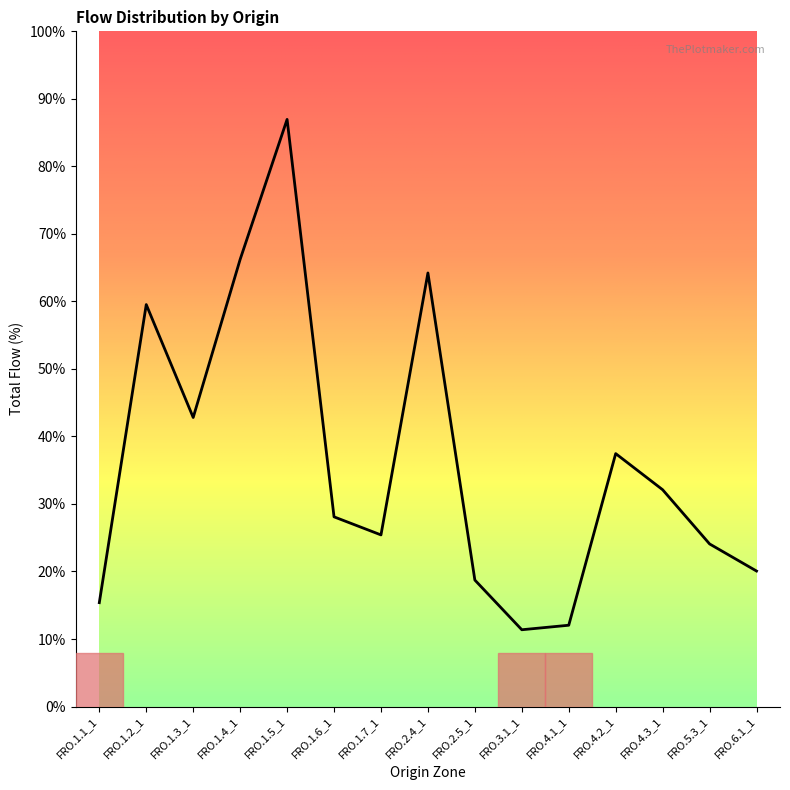

List the labels in order of value, smallest first.

FRO.3.1_1, FRO.4.1_1, FRO.1.1_1, FRO.2.5_1, FRO.6.1_1, FRO.5.3_1, FRO.1.7_1, FRO.1.6_1, FRO.4.3_1, FRO.4.2_1, FRO.1.3_1, FRO.1.2_1, FRO.2.4_1, FRO.1.4_1, FRO.1.5_1